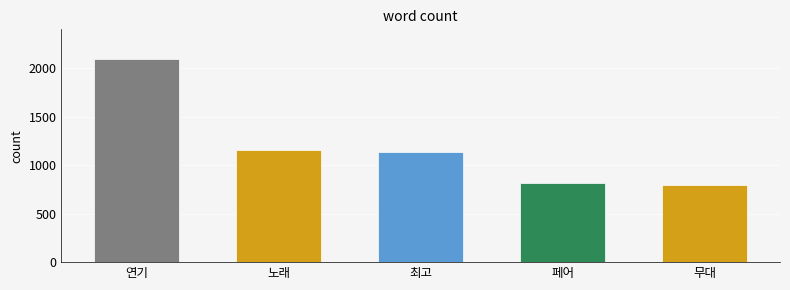

What is the approximate value at 최고?

1138